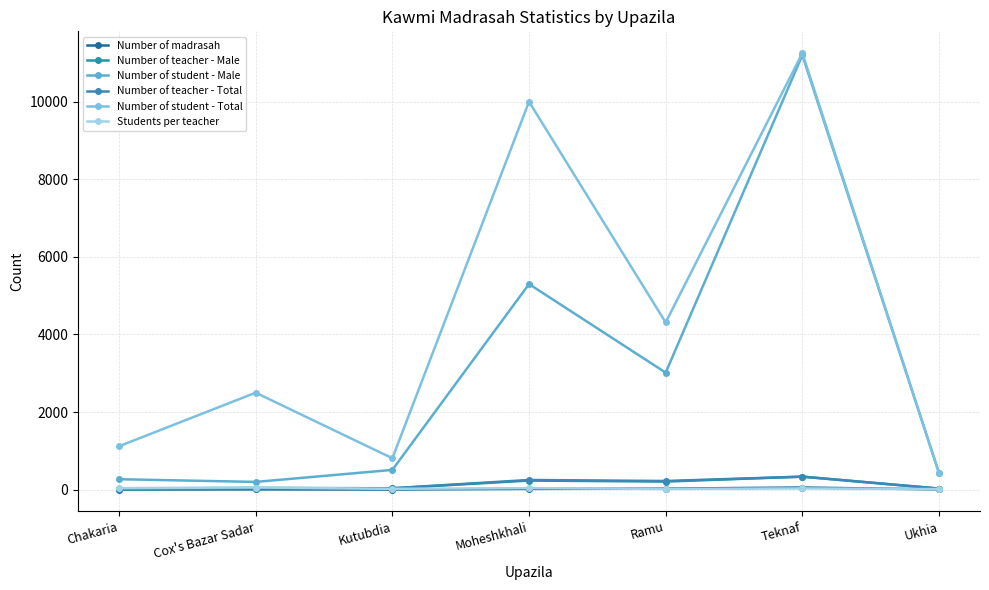

How many distinct data groups are displayed?

6